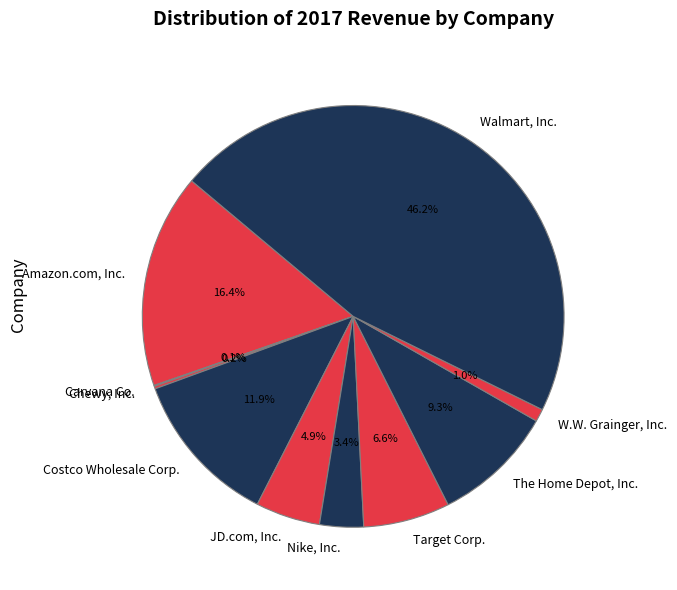

True or false: Target Corp. accounts for 18% of the total.

False